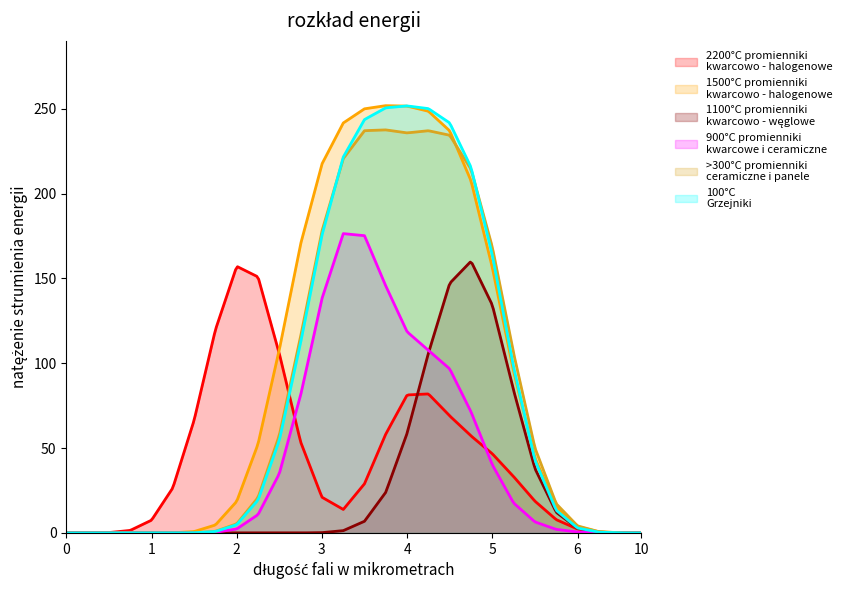

What is the maximum value shown in the chart?

251.8